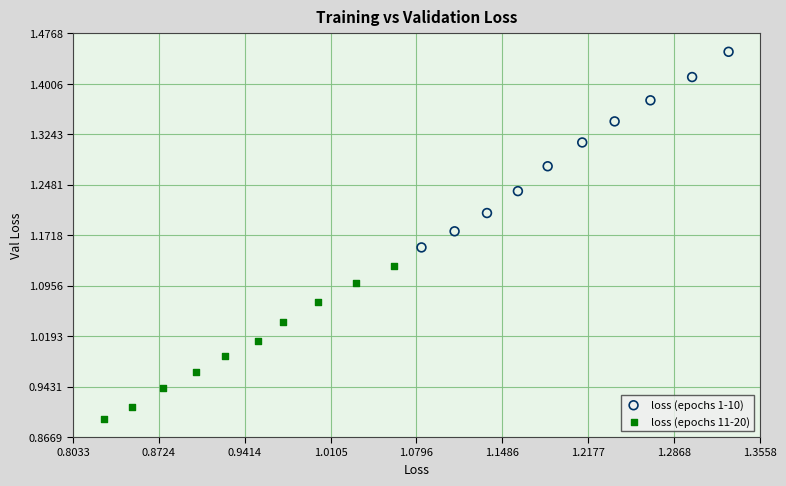

Which series contains the highest Y value?

loss (epochs 1-10)